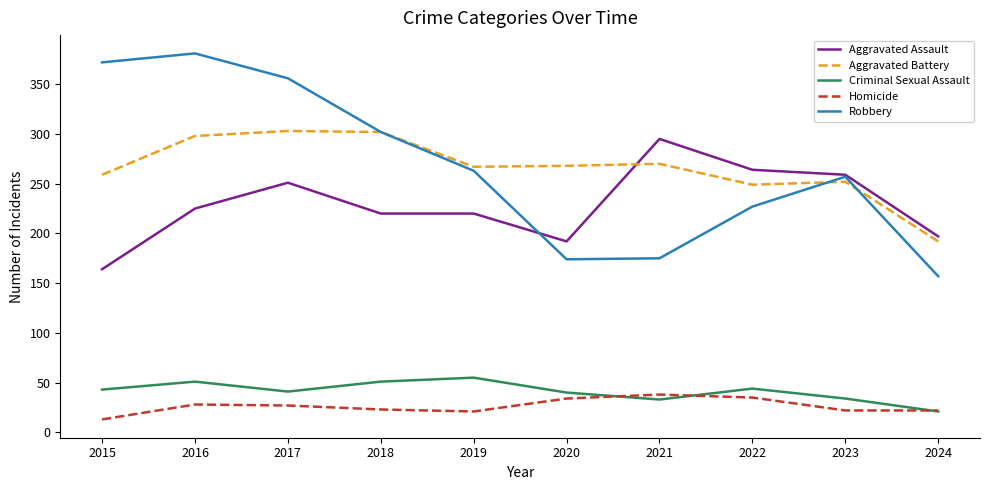

Is it true that Aggravated Battery equals 424 at 2015?

False